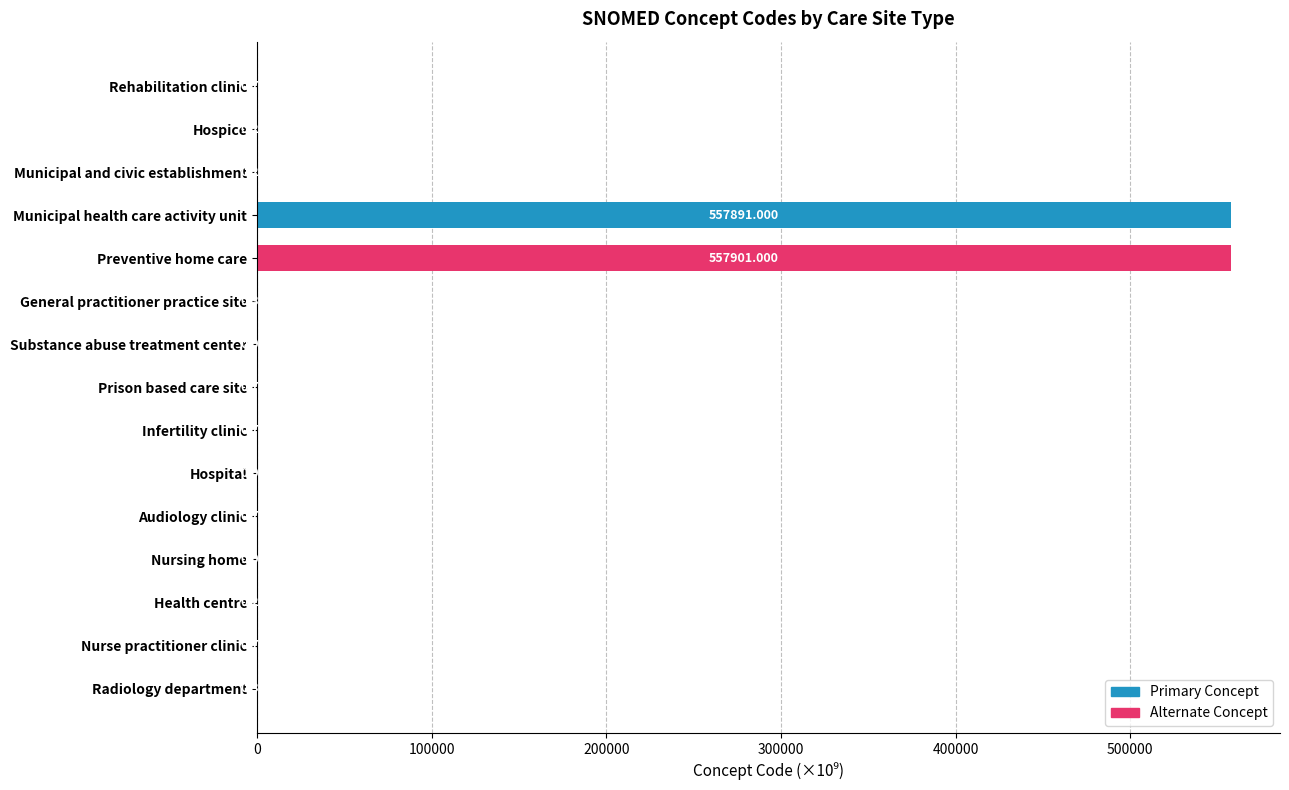

At which category does the chart reach its peak across all series?

Preventive home care